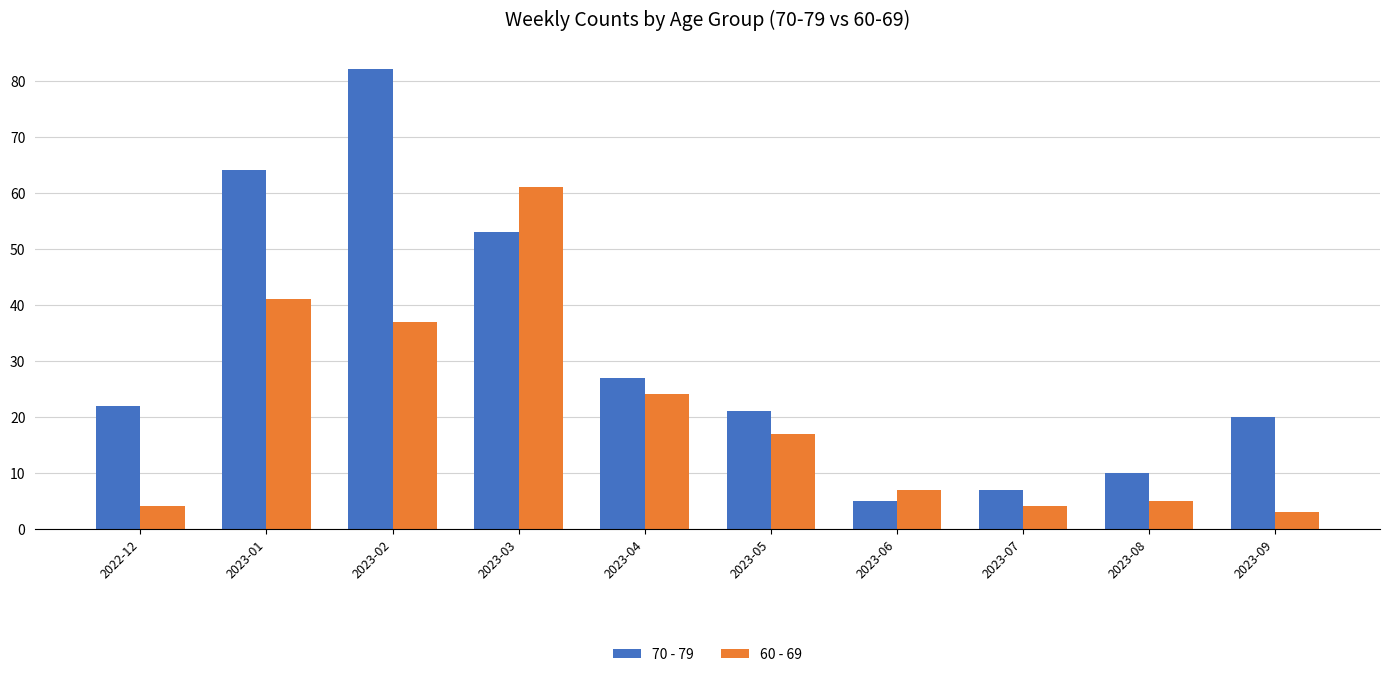

The 60 - 69 series shows 27 at 2023-03. True or false?

False